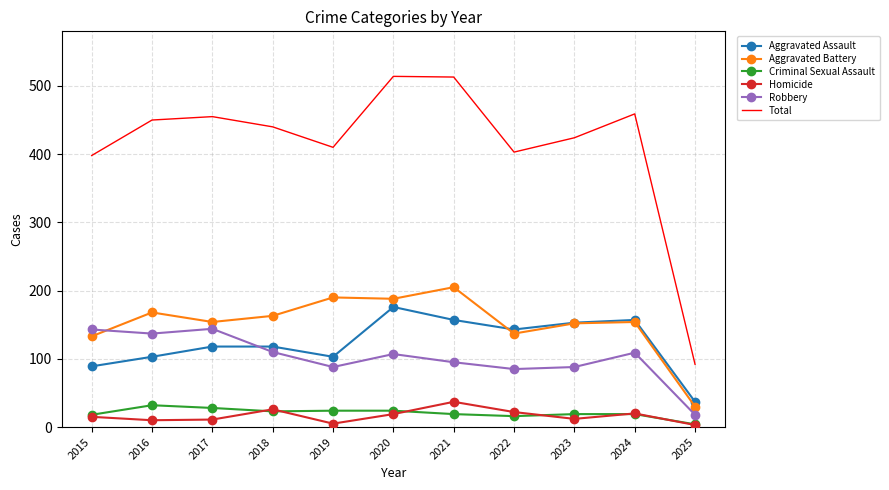

What is the minimum value for Homicide?

3